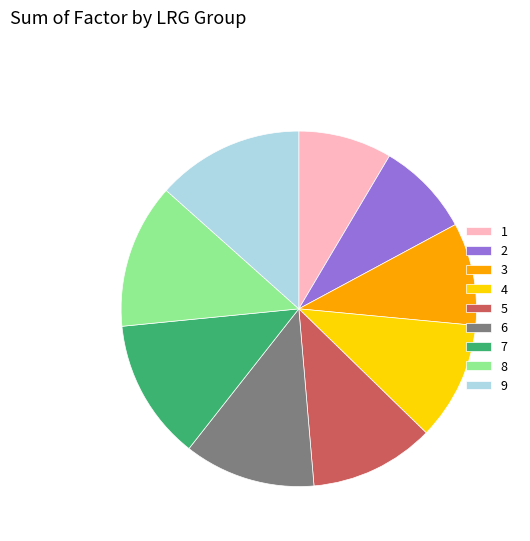

Do 4 and 5 together represent more than half of the pie?

No